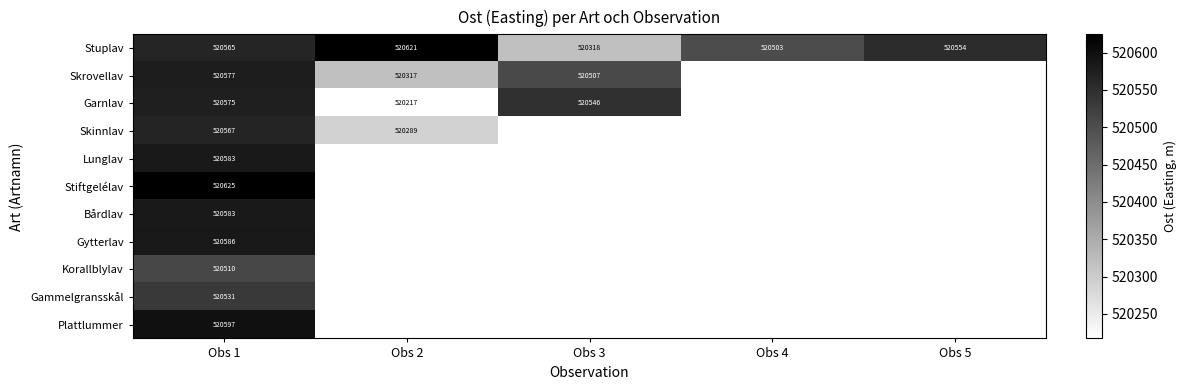

Which series has the largest total across all categories?

Stuplav